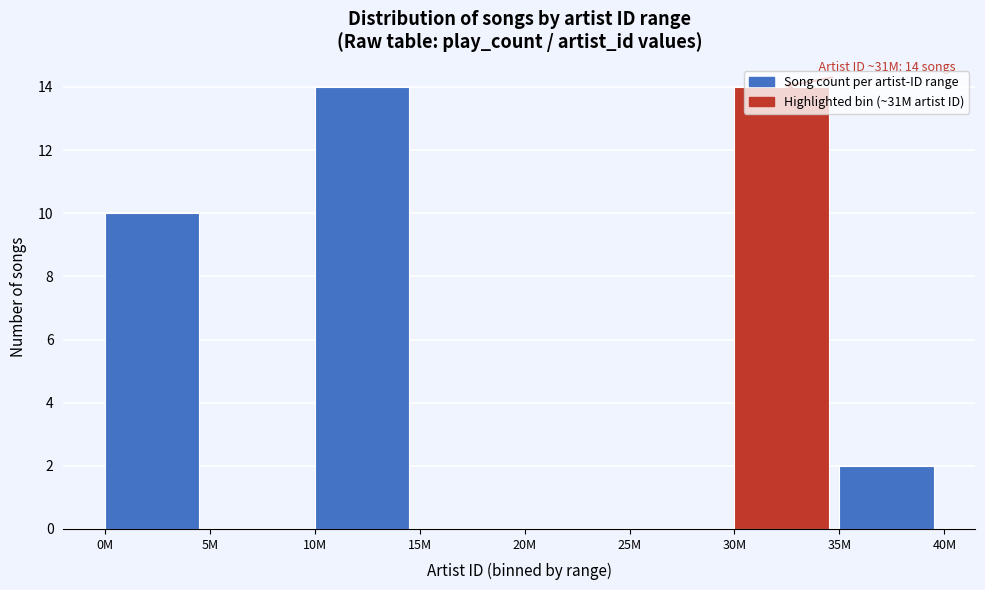

Where is the data nearest to the value 7?

0M